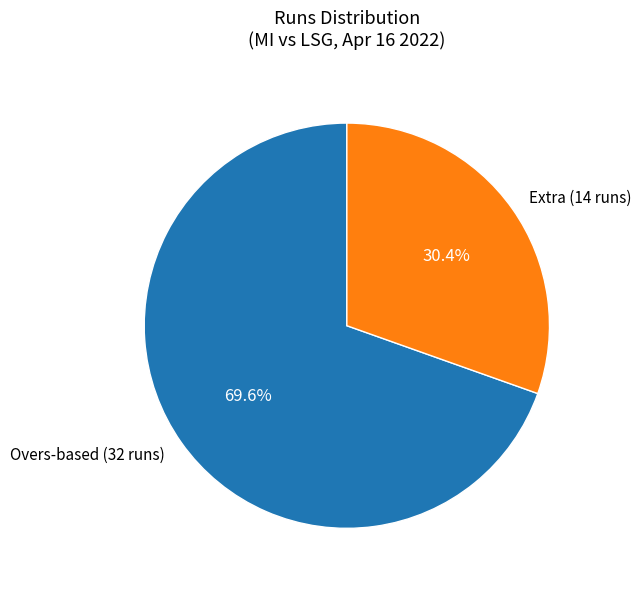

Which slice is the smallest?

Extra (14 runs)